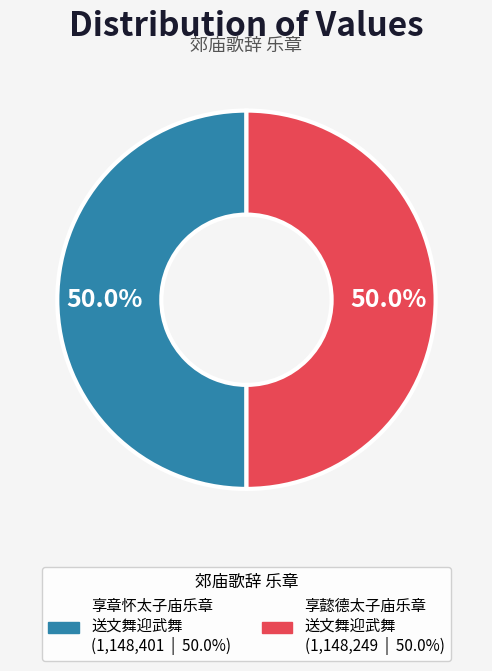

Does any single category account for the majority?

Yes